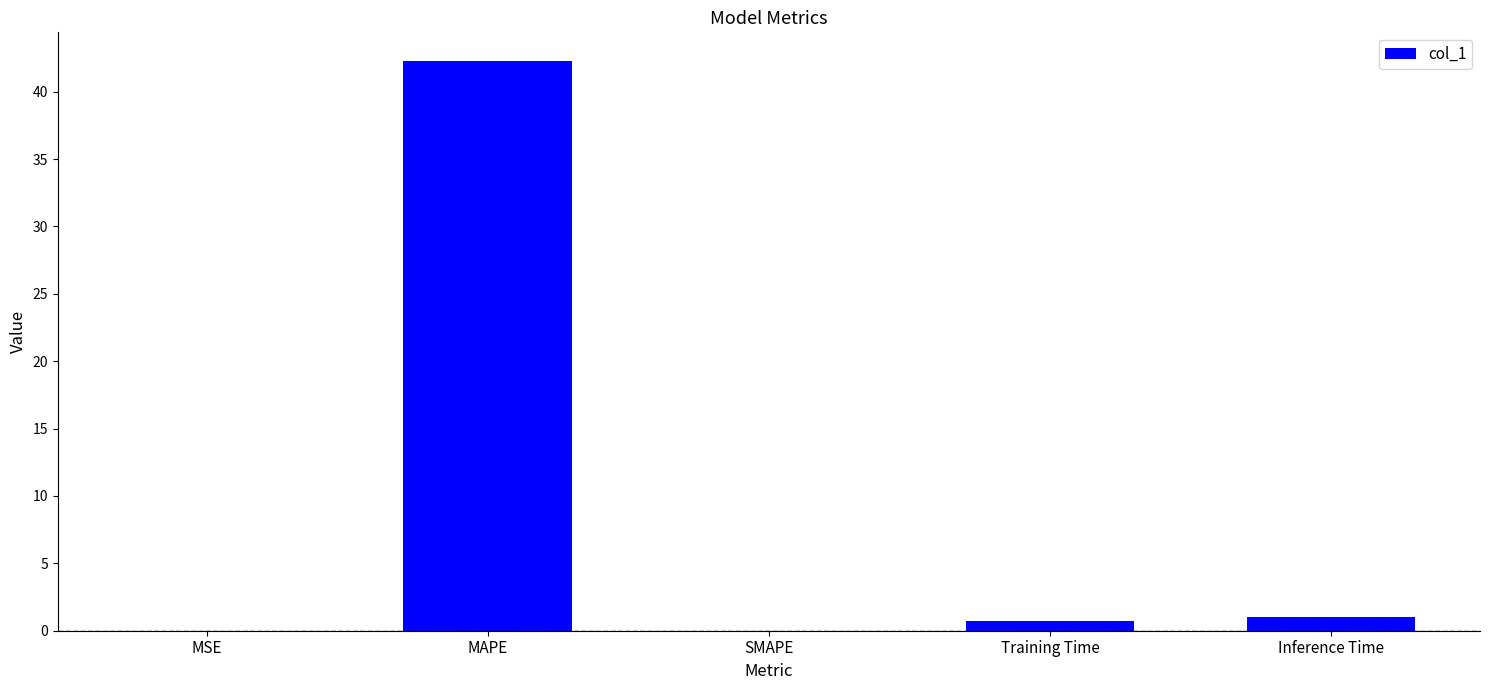

True or false: the data shows 1.0 at Inference Time.

True